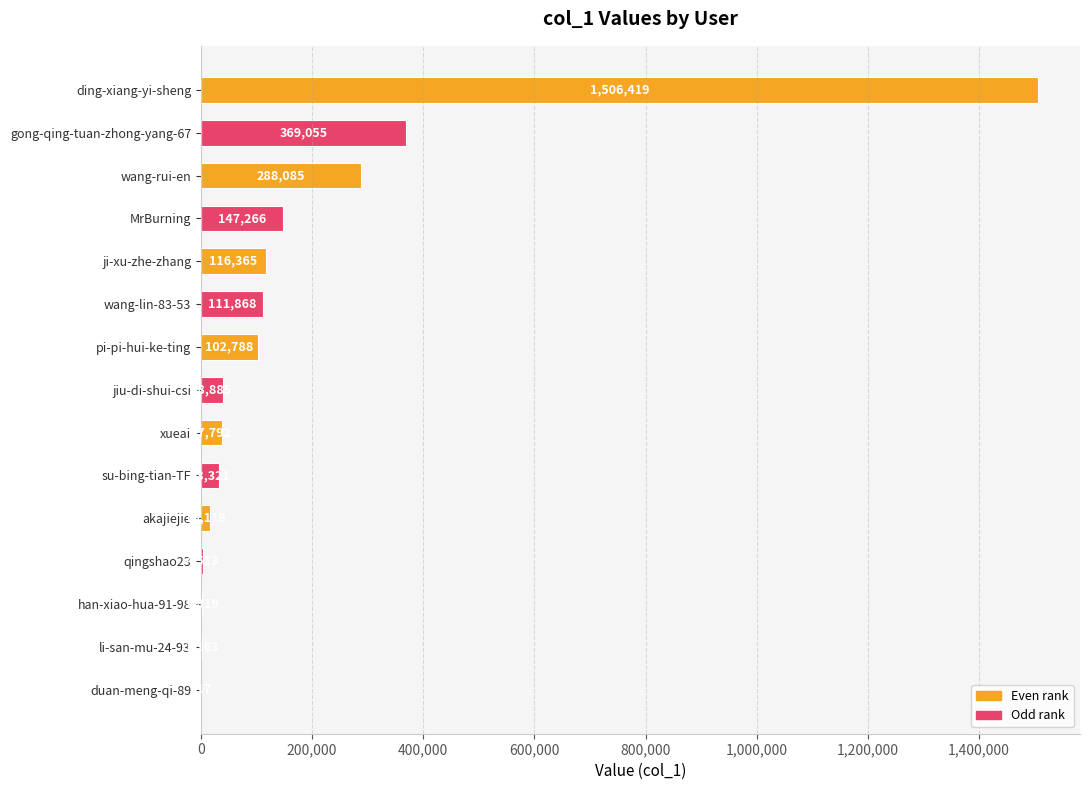

The chart shows a value of 288085 at wang-rui-en. True or false?

True